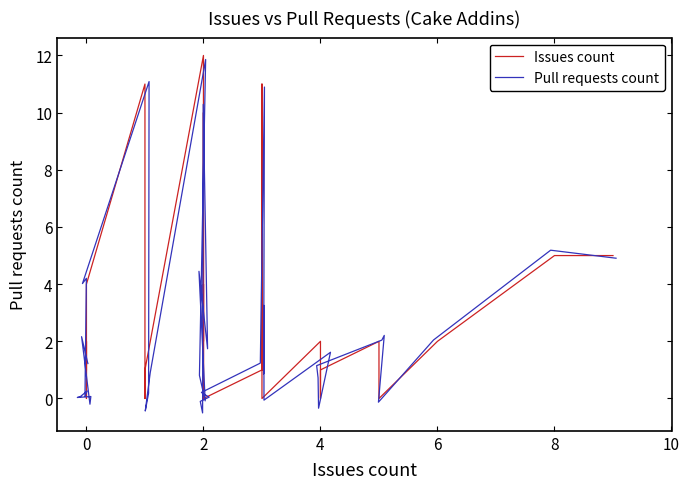

Does the chart display data point markers on the line(s)?

No